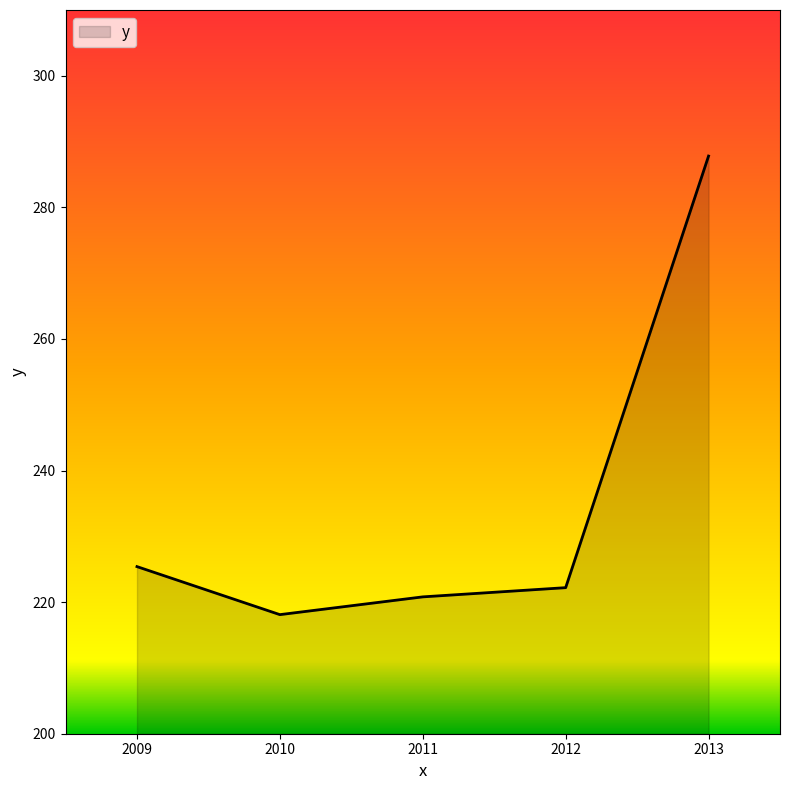

List the labels in order of value, largest first.

2013, 2009, 2012, 2011, 2010